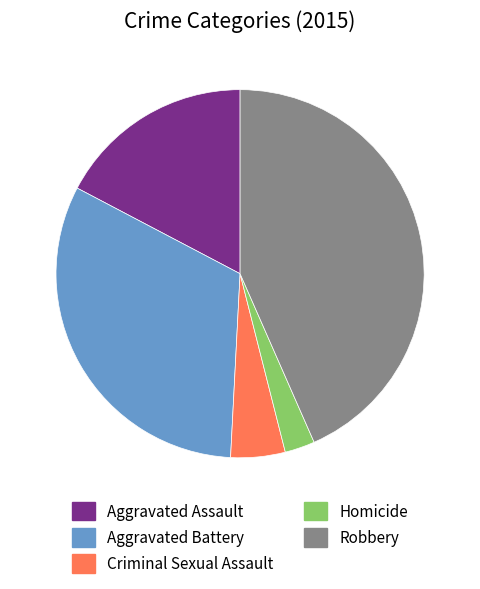

Rank the categories by value from highest to lowest.

Robbery, Aggravated Battery, Aggravated Assault, Criminal Sexual Assault, Homicide